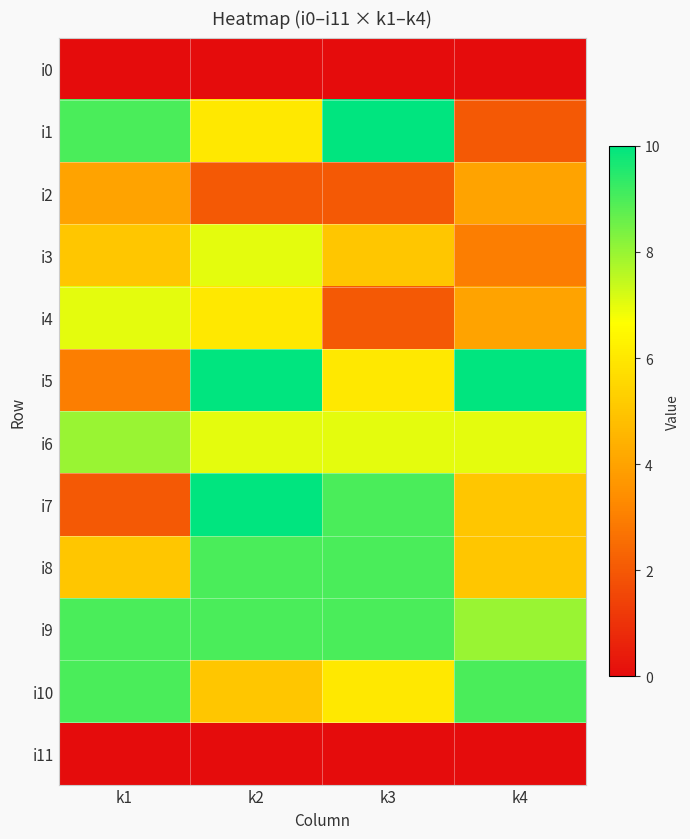

Reading right to left, what are all the values shown in this chart?

i0: k4=0	k3=0	k2=0	k1=0
i1: k4=2	k3=10	k2=6	k1=9
i2: k4=4	k3=2	k2=2	k1=4
i3: k4=3	k3=5	k2=7	k1=5
i4: k4=4	k3=2	k2=6	k1=7
i5: k4=10	k3=6	k2=10	k1=3
i6: k4=7	k3=7	k2=7	k1=8
i7: k4=5	k3=9	k2=10	k1=2
i8: k4=5	k3=9	k2=9	k1=5
i9: k4=8	k3=9	k2=9	k1=9
i10: k4=9	k3=6	k2=5	k1=9
i11: k4=0	k3=0	k2=0	k1=0